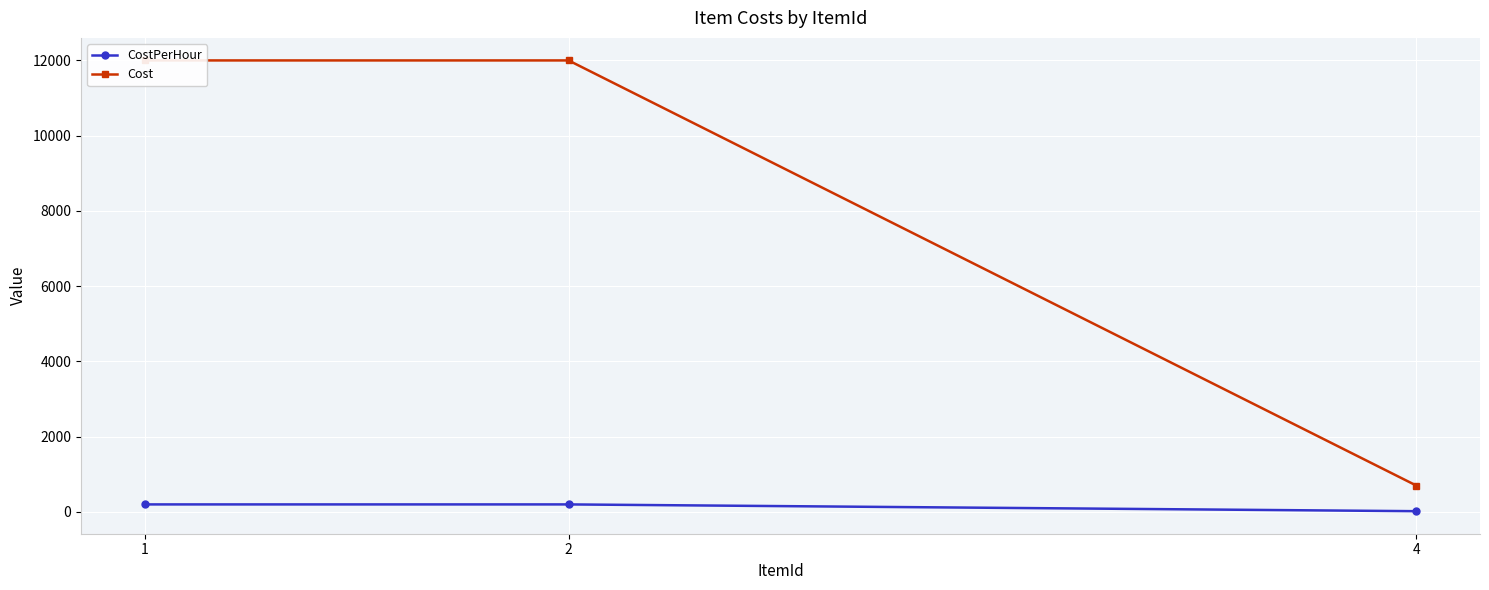

What is the value of the CostPerHour point at the 2nd from the left?

200